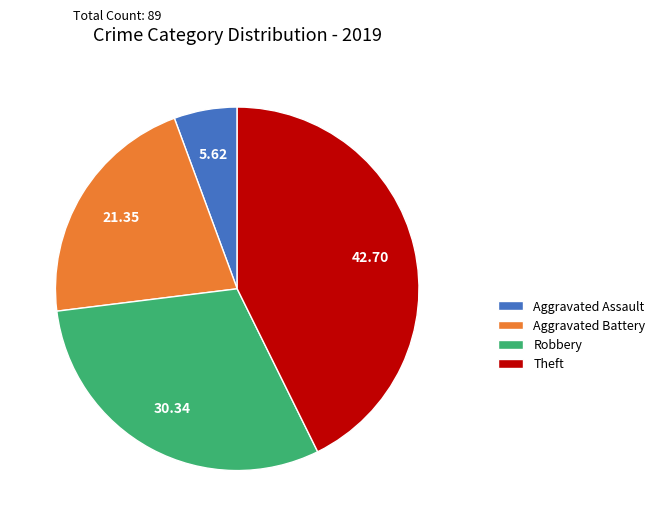

Is it true that Aggravated Battery is 21% of the pie?

True